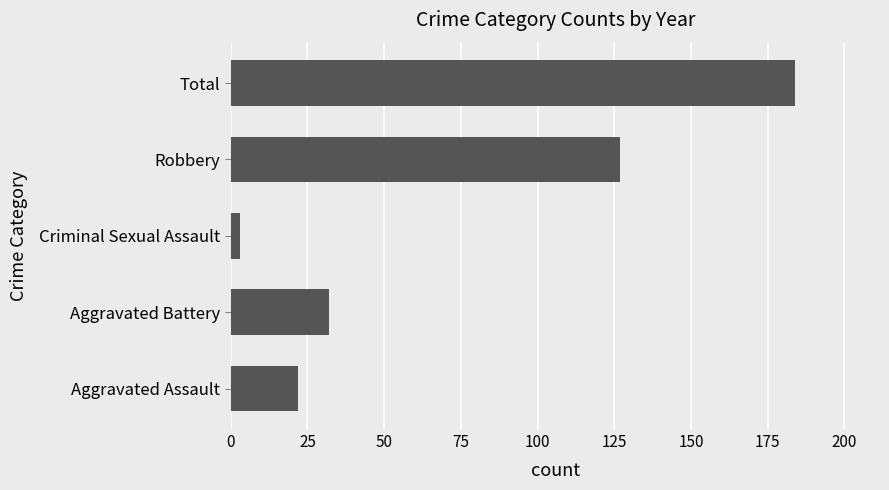

Rank the categories by value from lowest to highest.

Criminal Sexual Assault, Aggravated Assault, Aggravated Battery, Robbery, Total